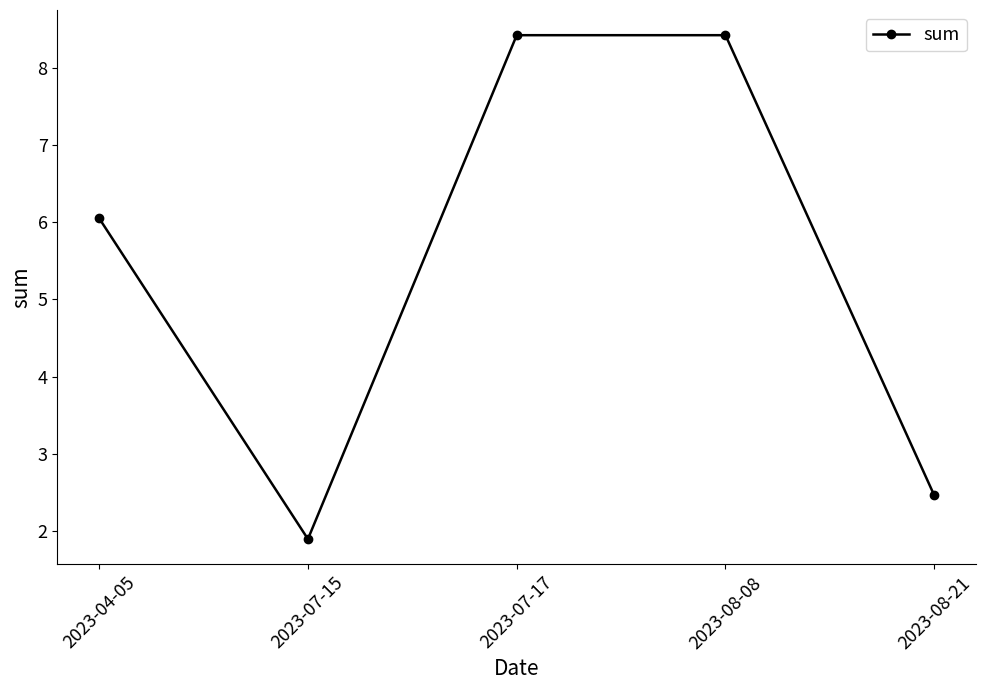

Which label corresponds to the smallest value in the chart?

2023-07-15